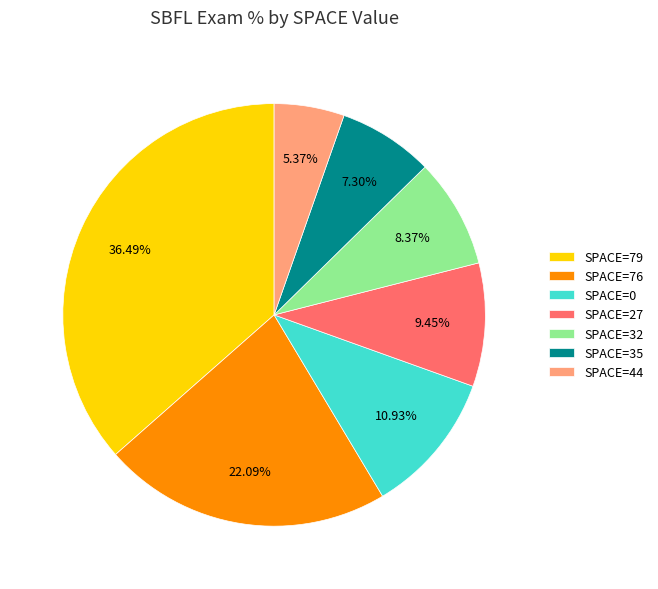

Do SPACE=32 and SPACE=79 together represent more than half of the pie?

No